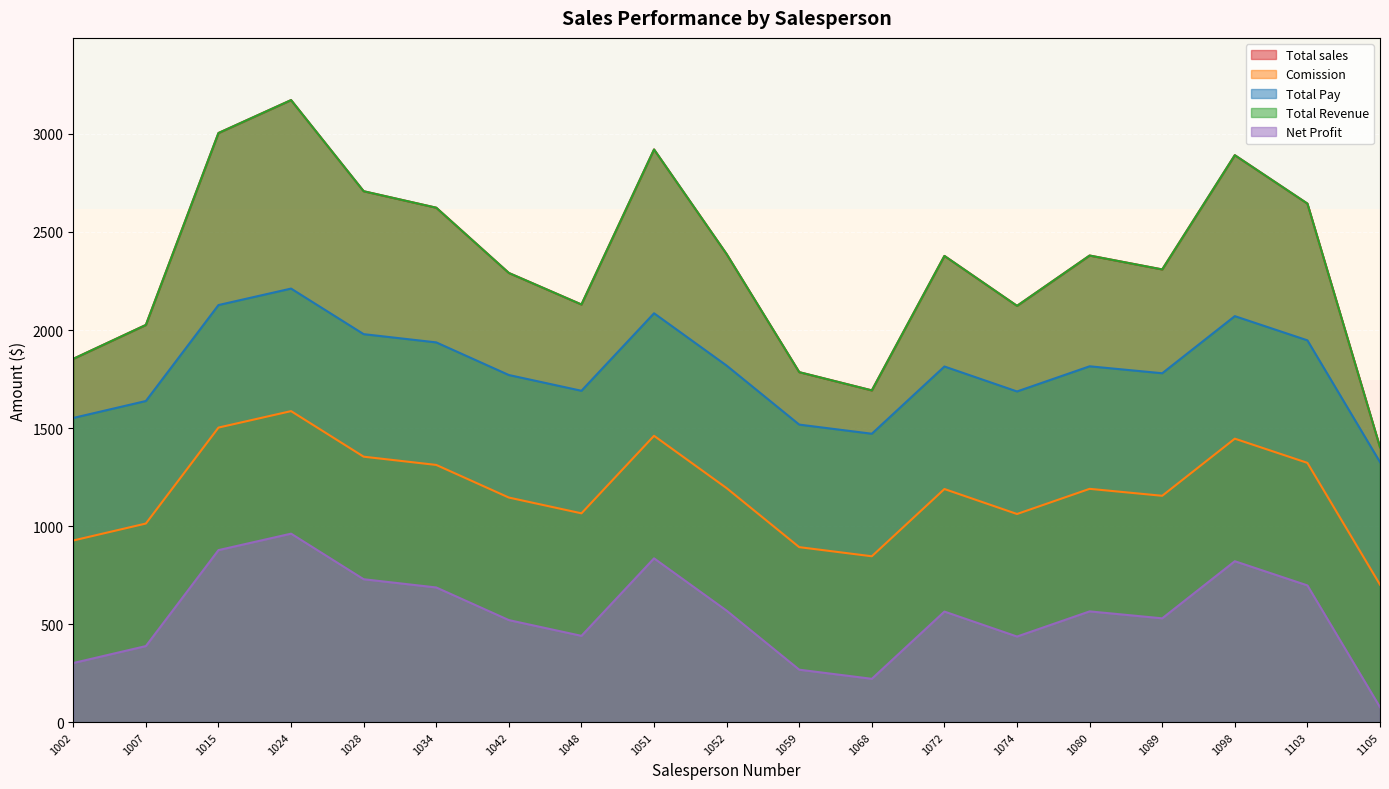

True or false: Total Pay and Comission cross at least once.

False